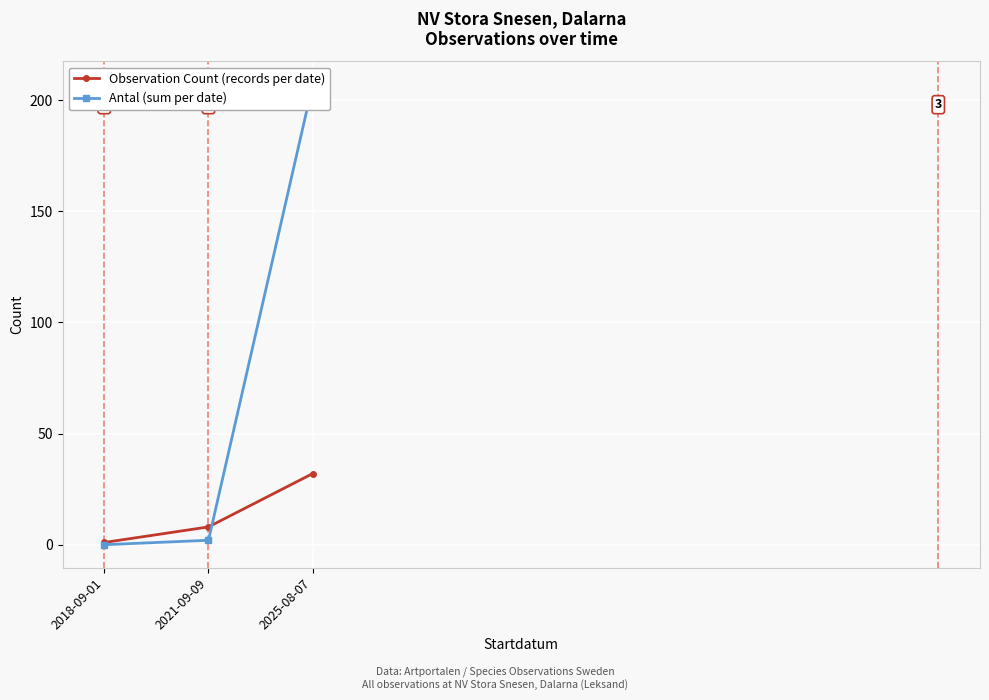

Reading left to right, transcribe all the data shown in this chart.

Observation Count (records per date): 2018-09-01=1	2021-09-09=8	2025-08-07=32
Antal (sum per date): 2018-09-01=0	2021-09-09=2	2025-08-07=207